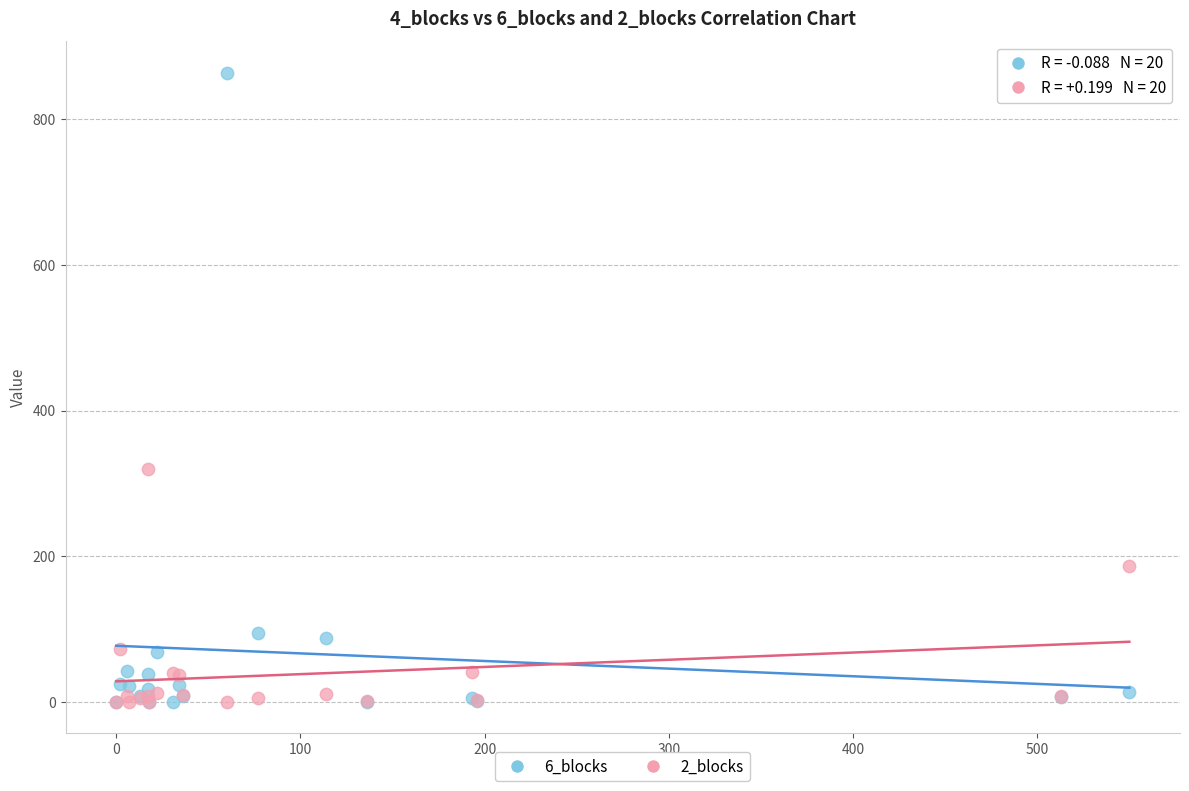

Which series has the largest Y range (max minus min)?

6_blocks